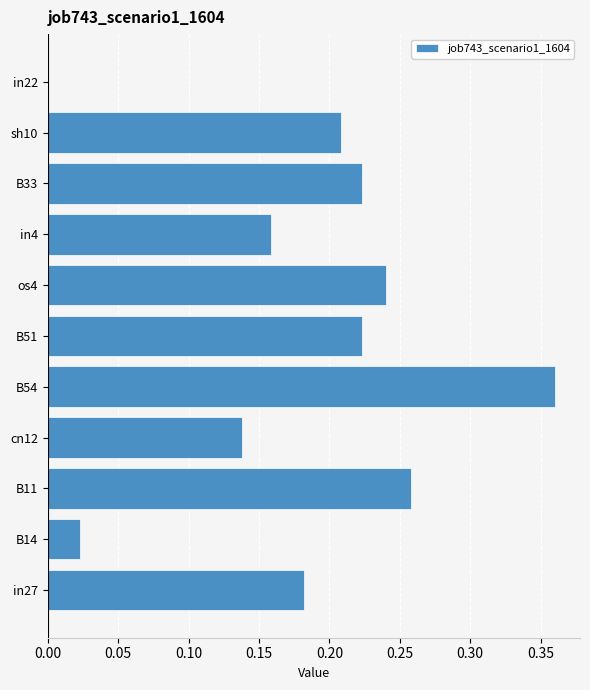

How many positive values are there?

10